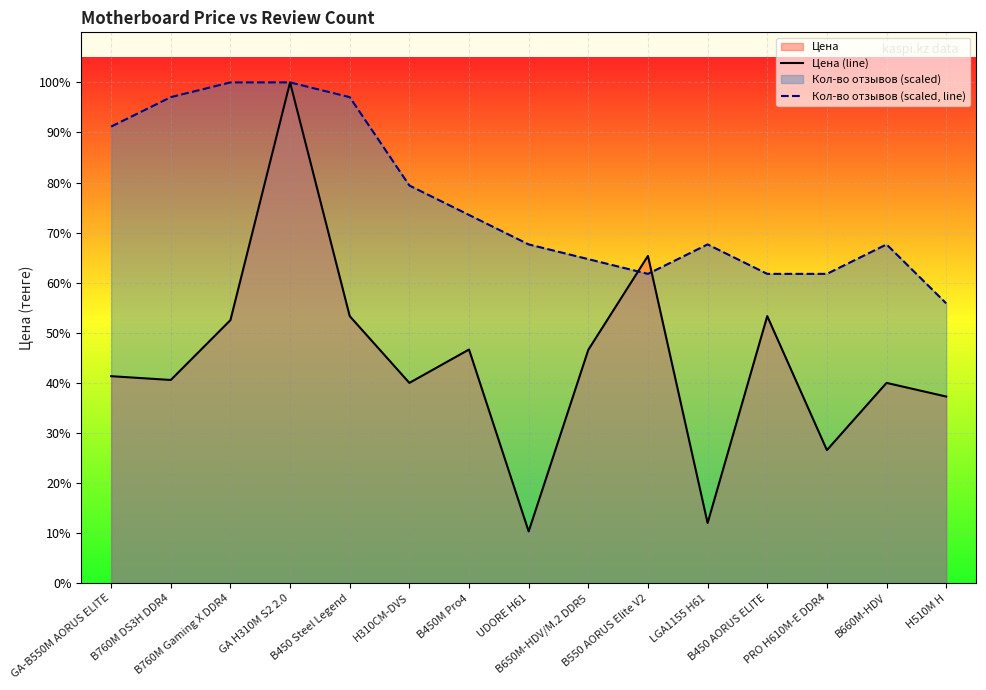

Is it true that Цена (line) equals 205183.8 at GA H310M S2 2.0?

False